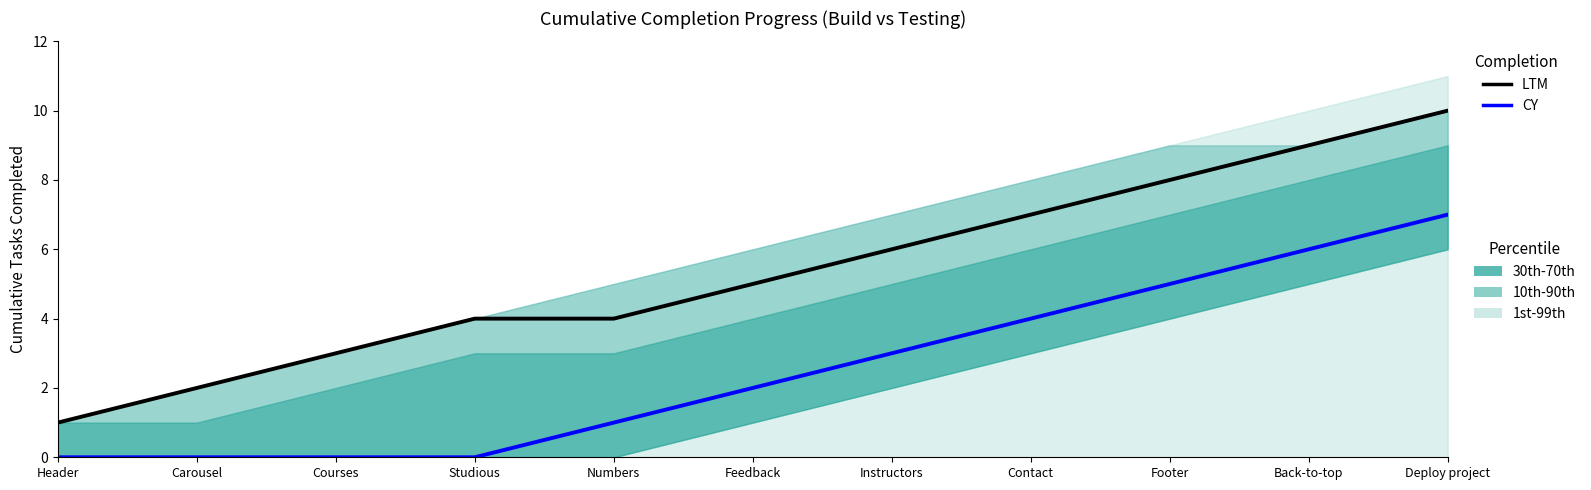

The value of LTM at Contact is 7. True or false?

True